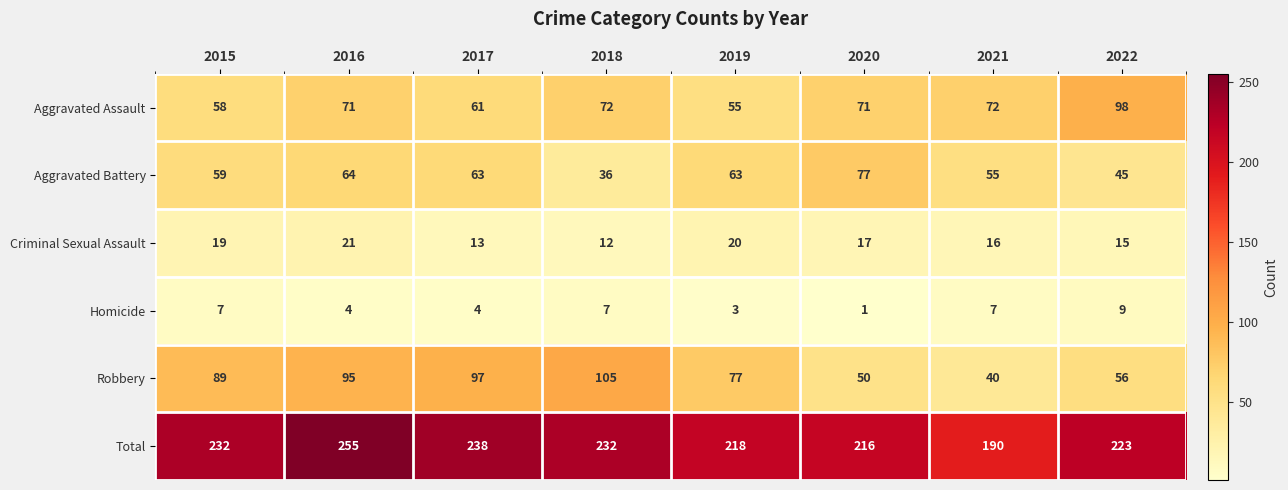

At which category is the sum across all series the highest?

2016